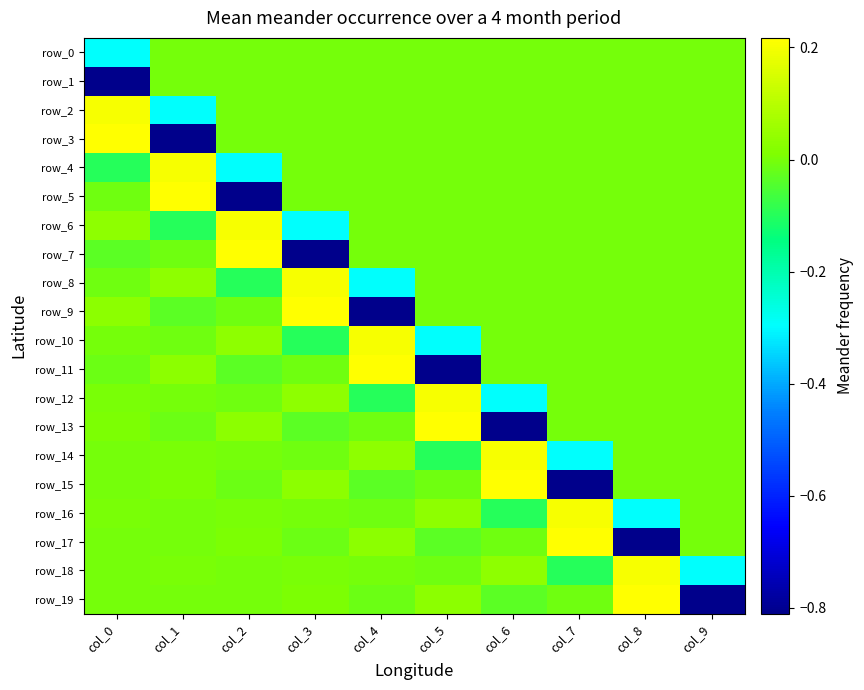

Where is row_3 nearest to the value 0?

col_2